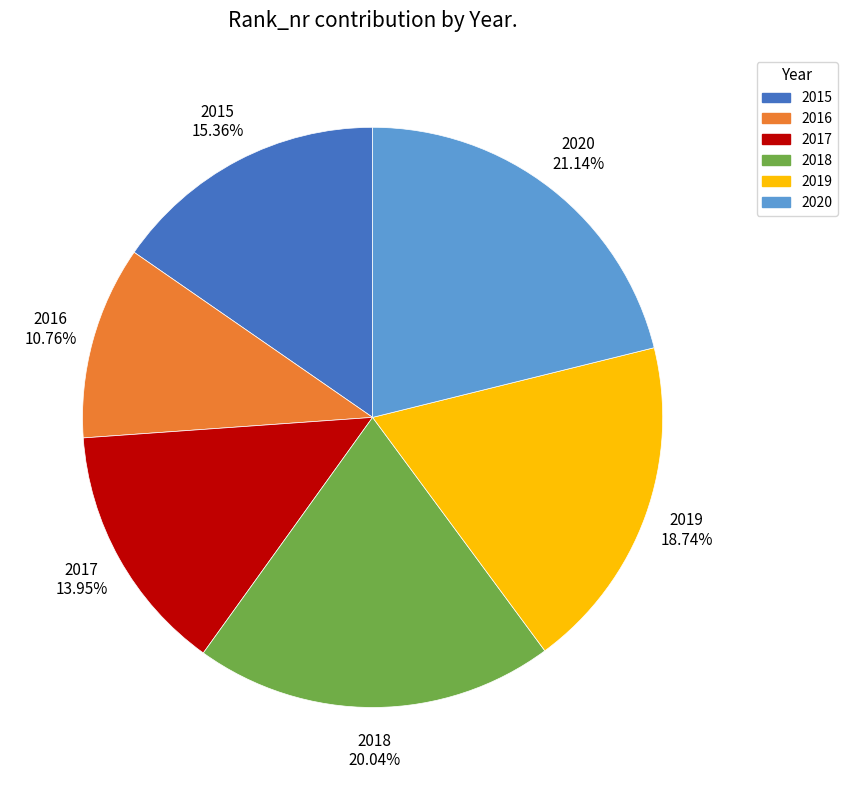

How much of the chart is everything except 2019?

81.3%